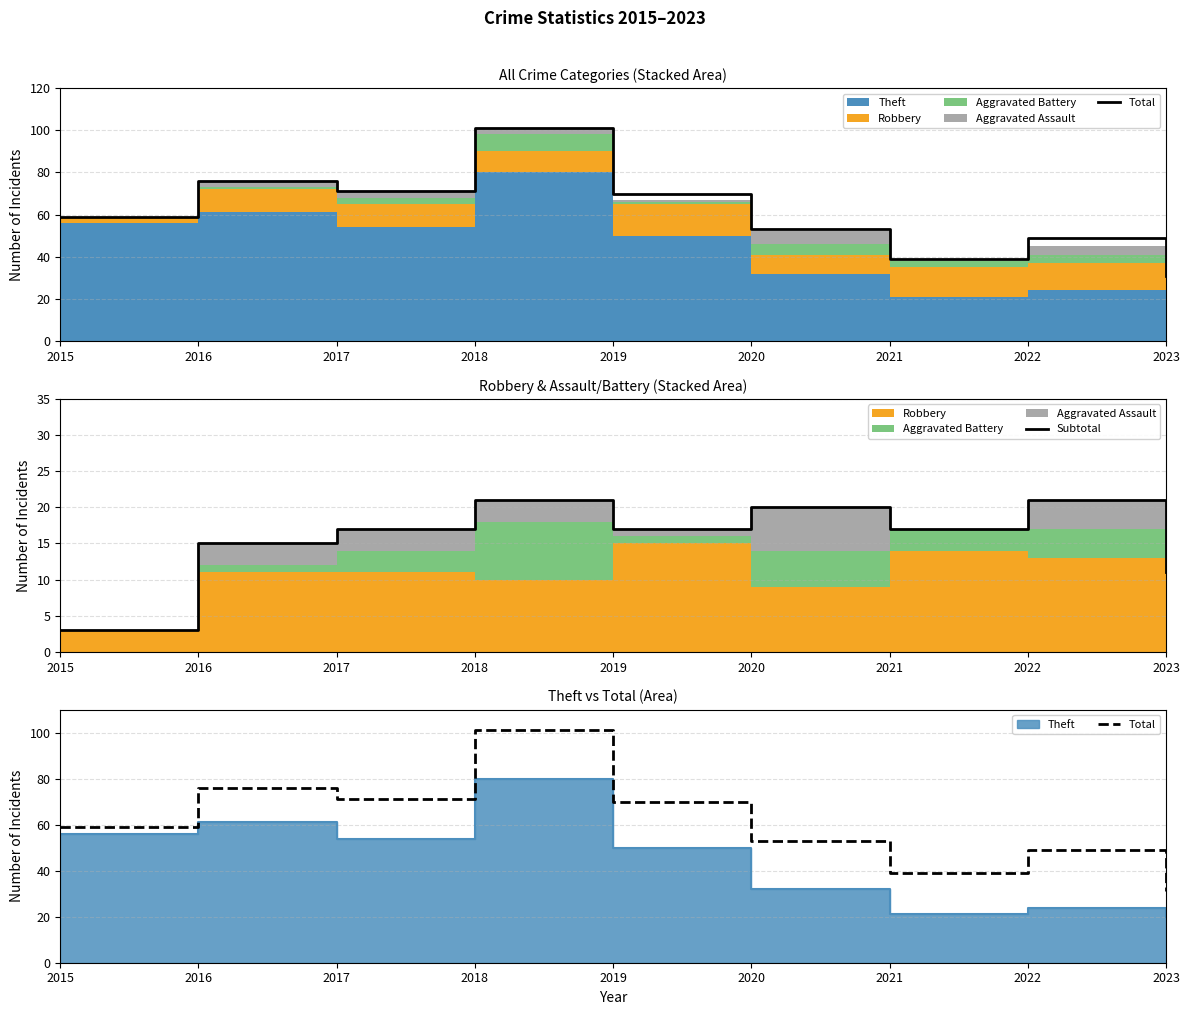

True or false: Subtotal and Total cross at least once.

False